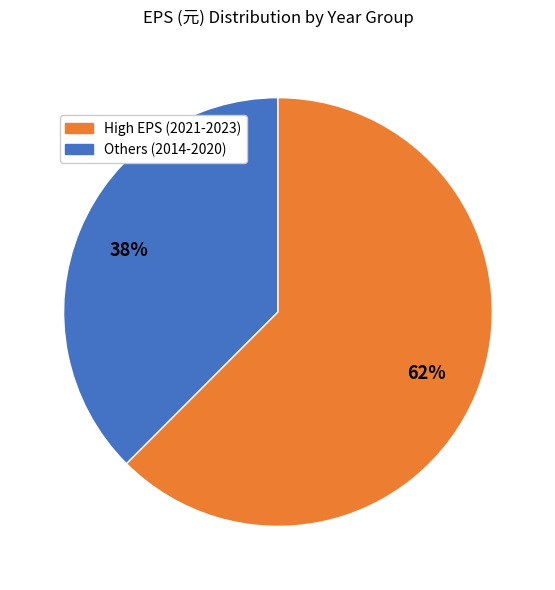

To the nearest percent, what is the average slice percentage?

50%